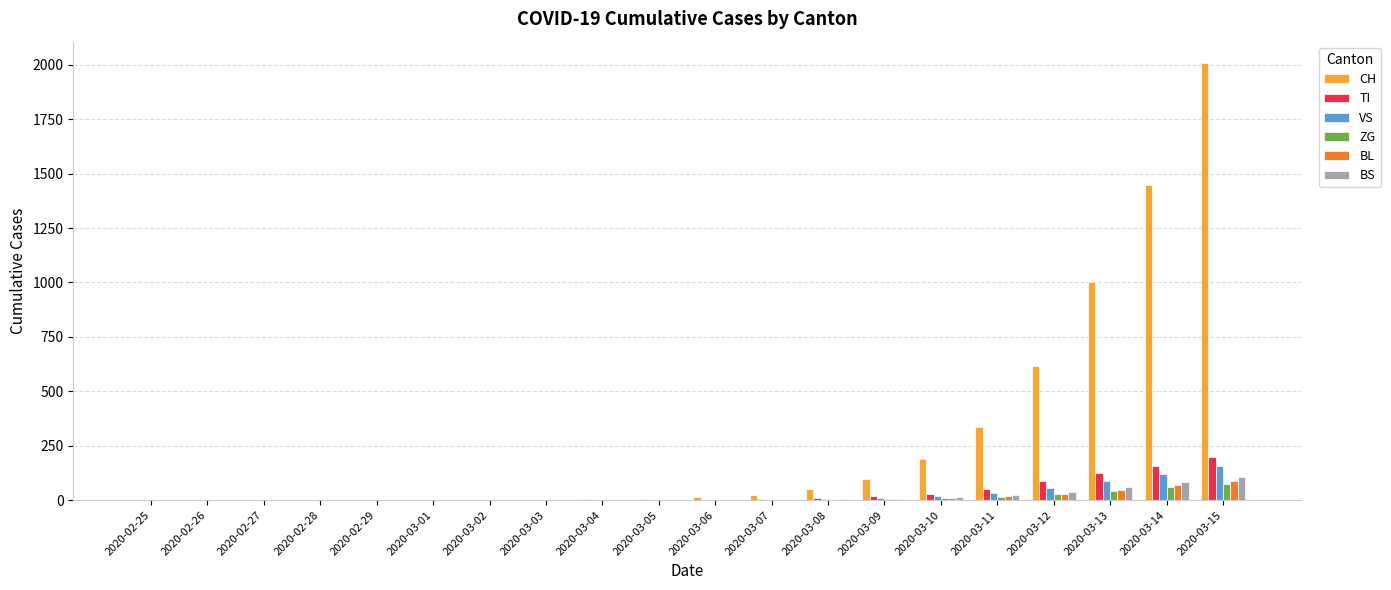

What is the sum of the TI values at 2020-02-27 and 2020-03-15?

198